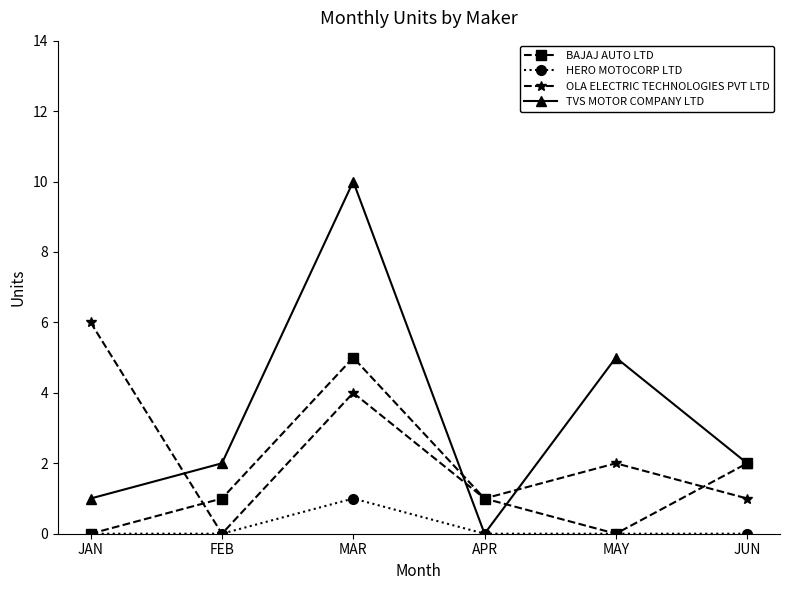

At which category is the sum across all series the highest?

MAR